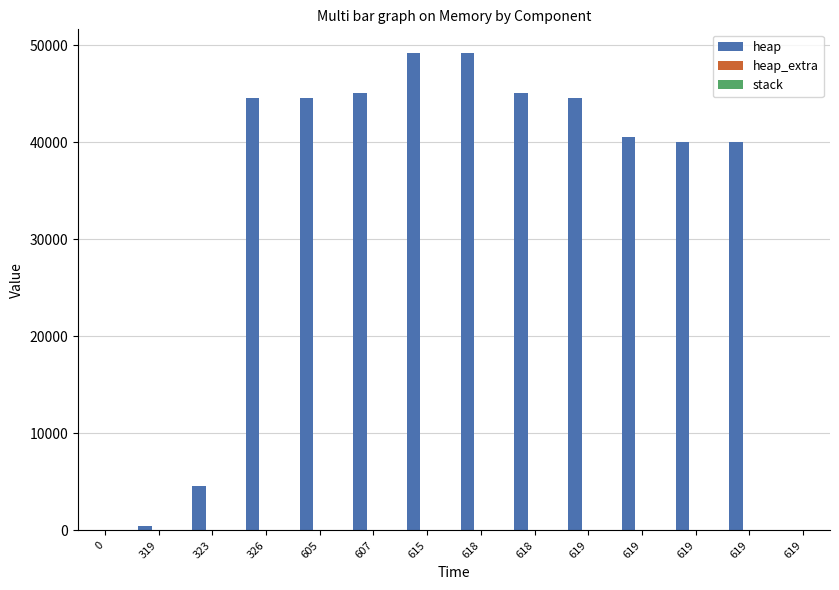

Which series has the largest range (max minus min)?

heap